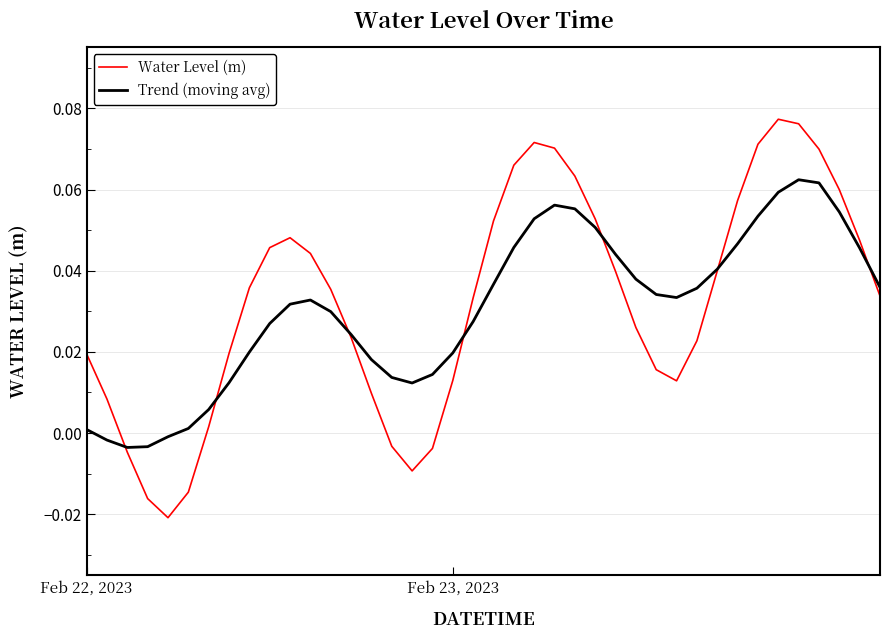

List the series in order of their peak value, highest first.

Water Level (m), Trend (moving avg)